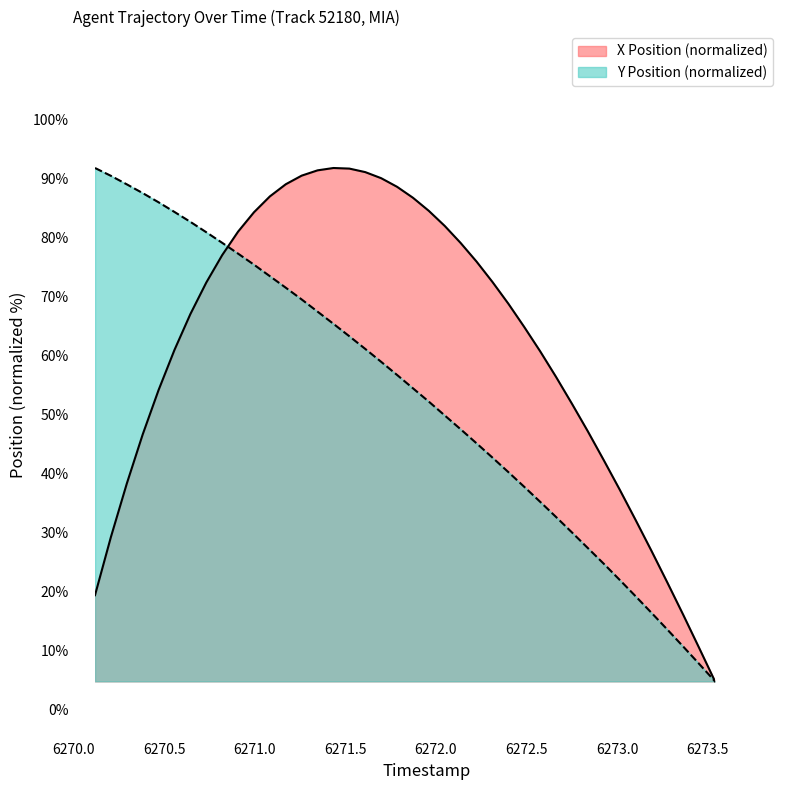

How many intersections are there between Y Position and X Position?

1